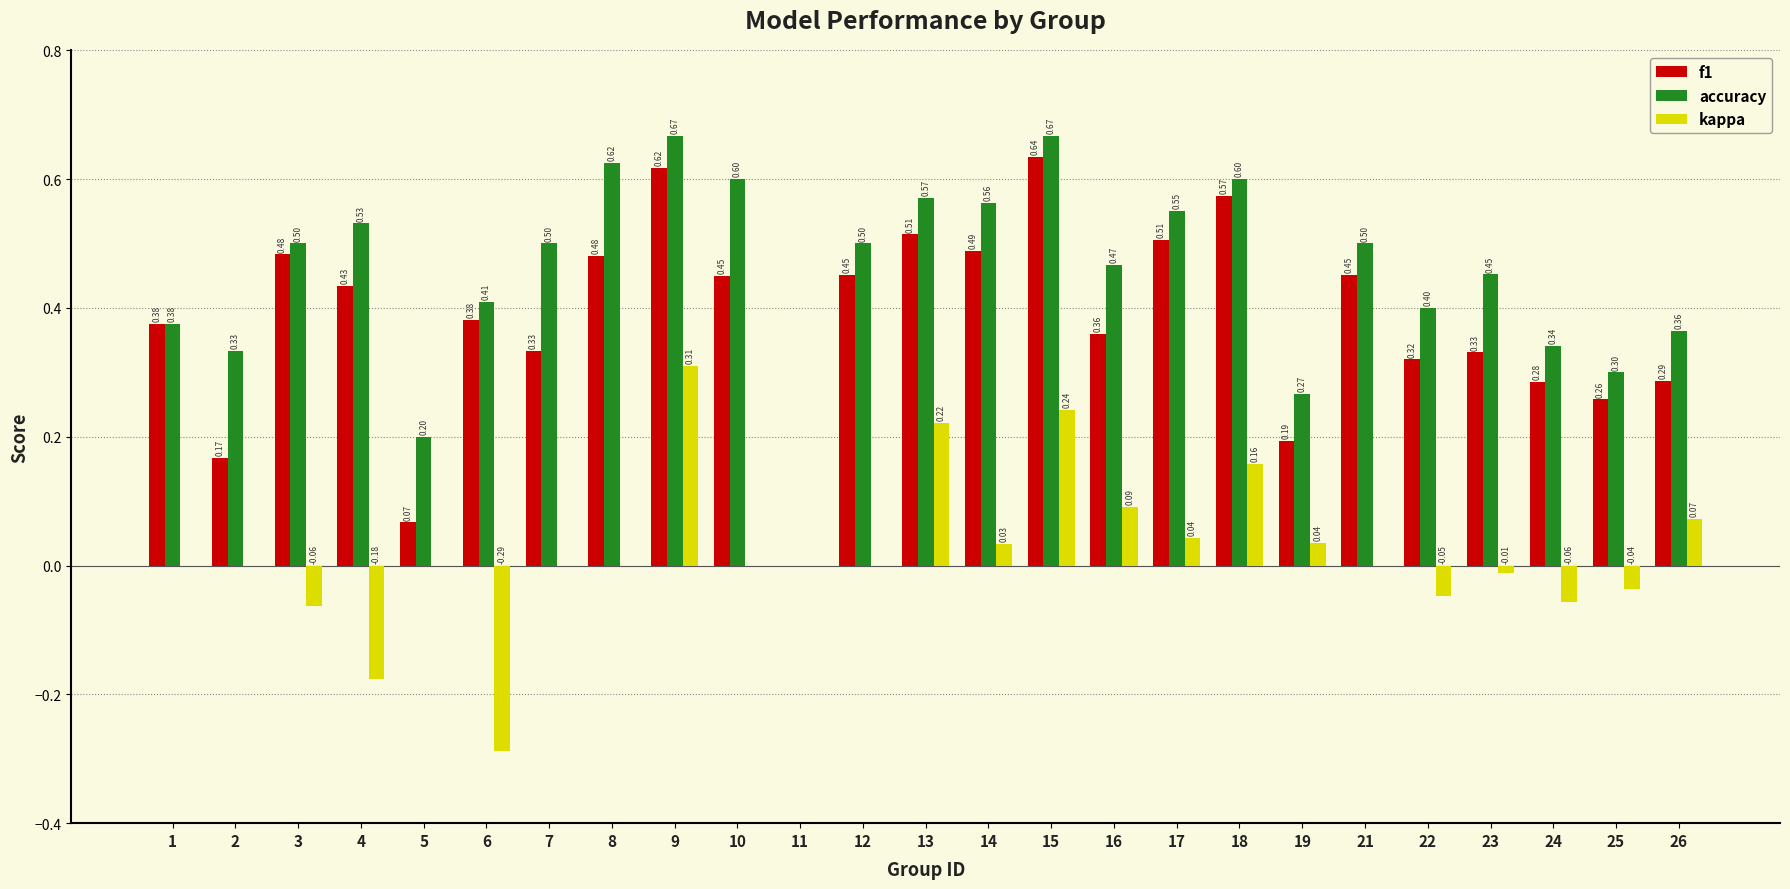

At which label is f1 closest to 0?

11